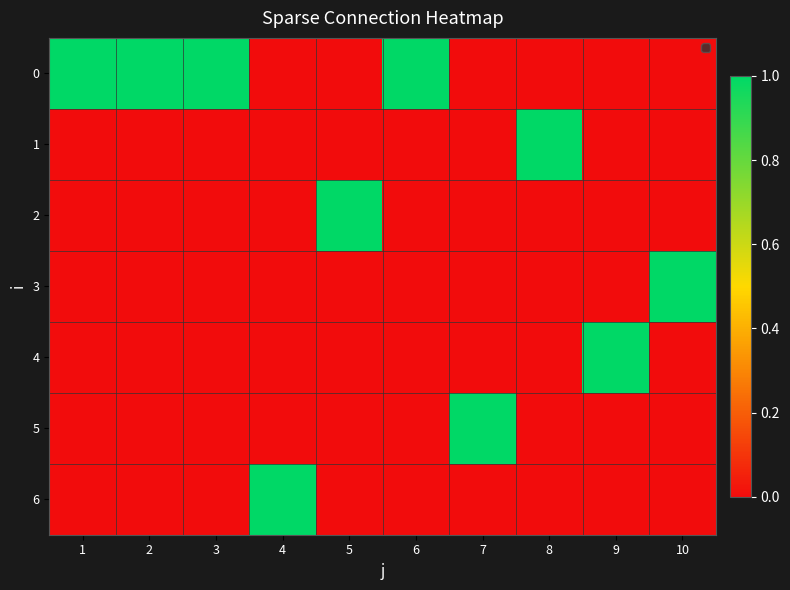

Reading left to right, list all the values displayed in this chart.

0: 1=1	2=1	3=1	4=0	5=0	6=1	7=0	8=0	9=0	10=0
1: 1=0	2=0	3=0	4=0	5=0	6=0	7=0	8=1	9=0	10=0
2: 1=0	2=0	3=0	4=0	5=1	6=0	7=0	8=0	9=0	10=0
3: 1=0	2=0	3=0	4=0	5=0	6=0	7=0	8=0	9=0	10=1
4: 1=0	2=0	3=0	4=0	5=0	6=0	7=0	8=0	9=1	10=0
5: 1=0	2=0	3=0	4=0	5=0	6=0	7=1	8=0	9=0	10=0
6: 1=0	2=0	3=0	4=1	5=0	6=0	7=0	8=0	9=0	10=0